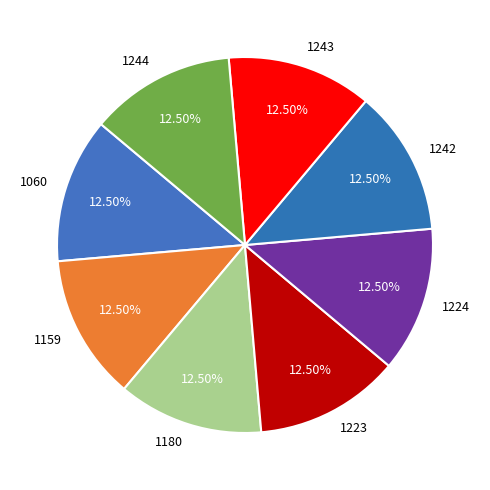

Does any single category account for the majority?

No